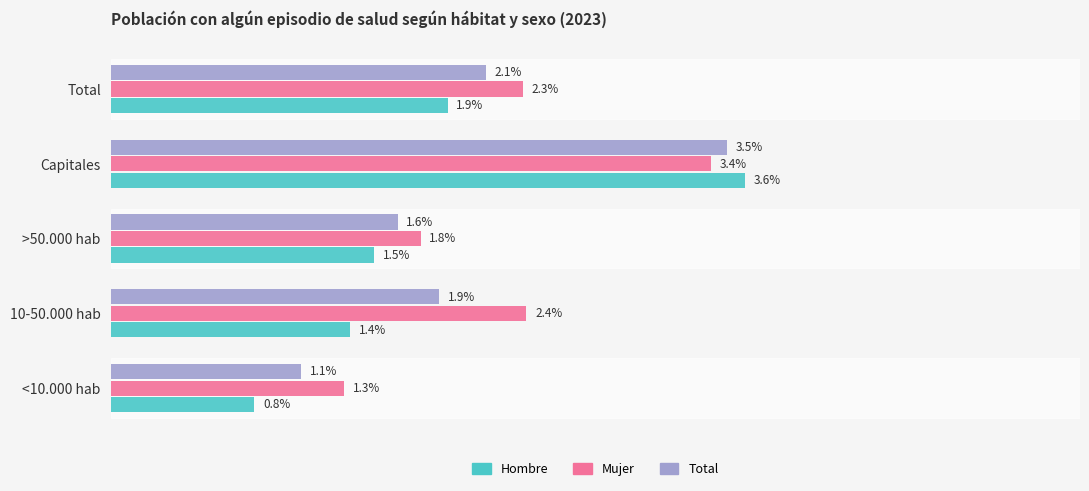

Rank the series by their average value, from highest to lowest.

Mujer, Total, Hombre